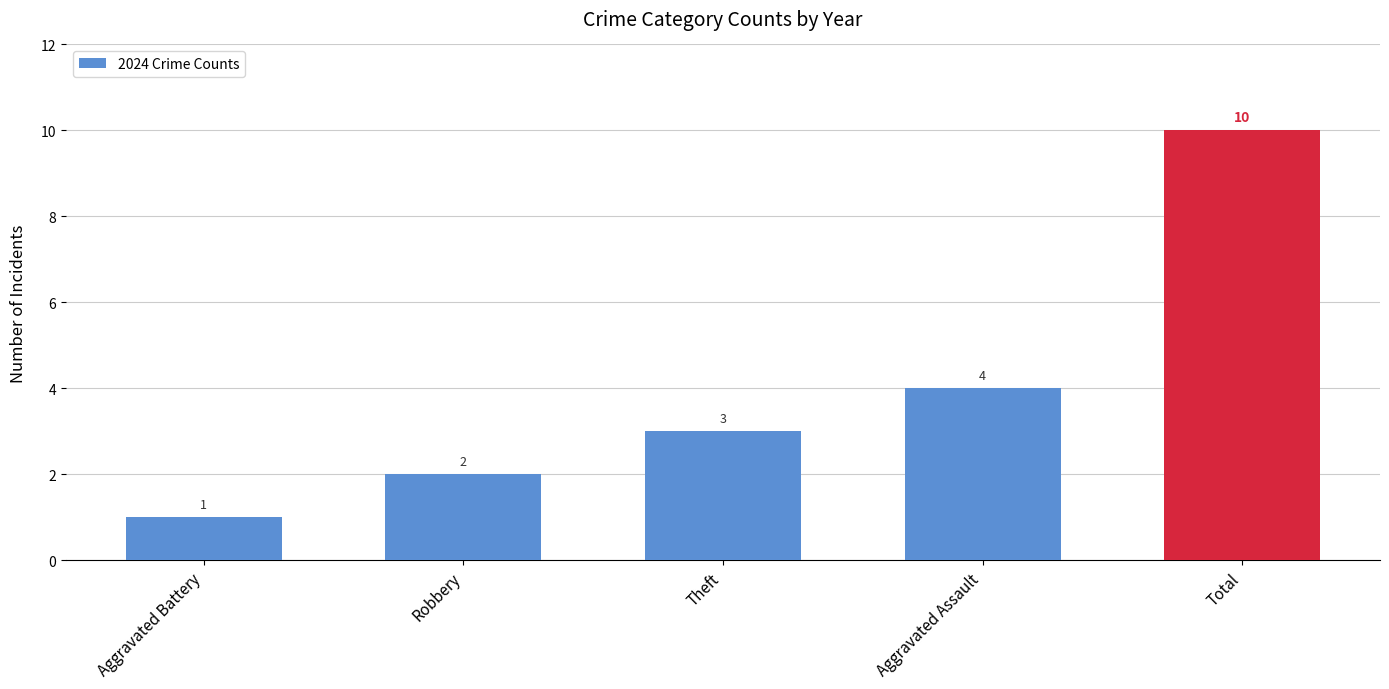

Between Theft and Aggravated Battery, which is larger?

Theft